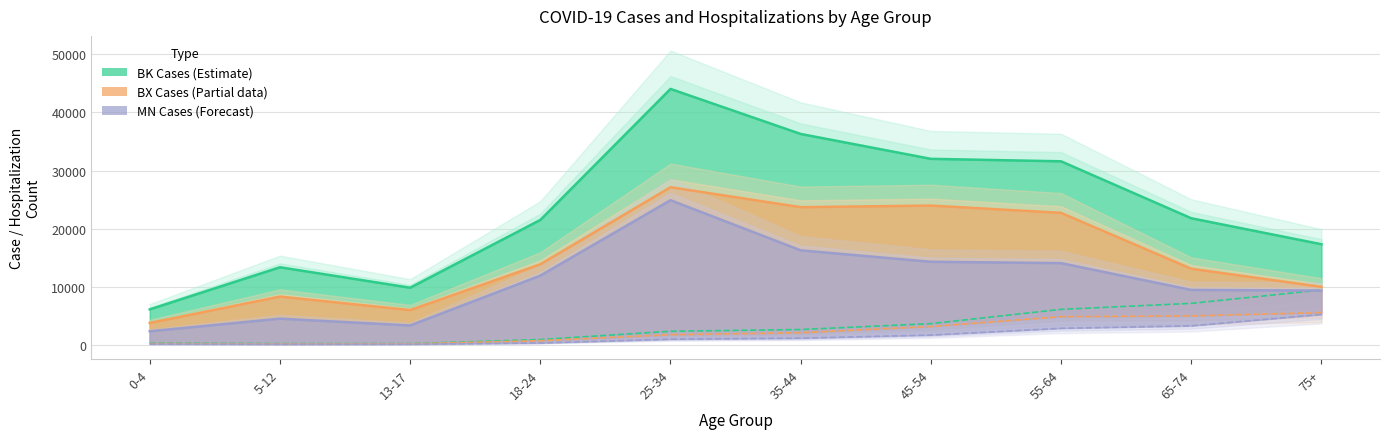

Which series has the largest total across all categories?

BK_CASE_COUNT